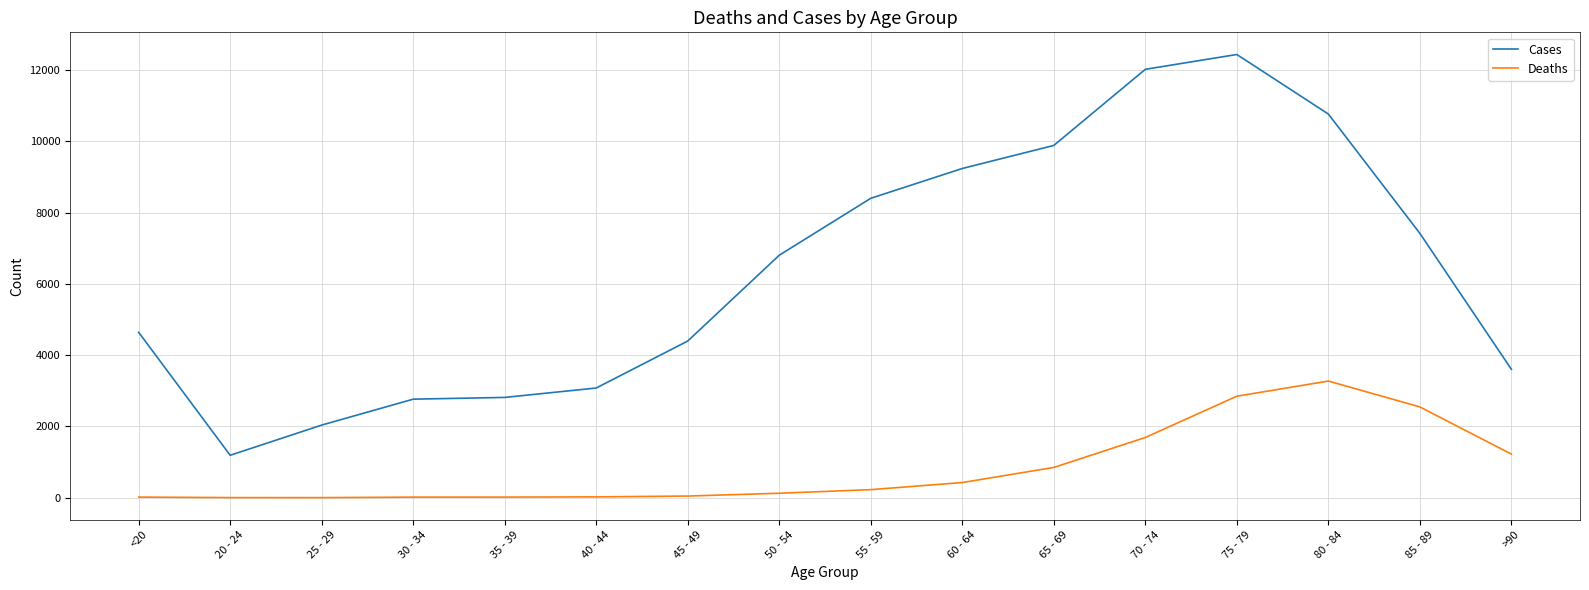

At which category is the sum across all series the highest?

75 - 79